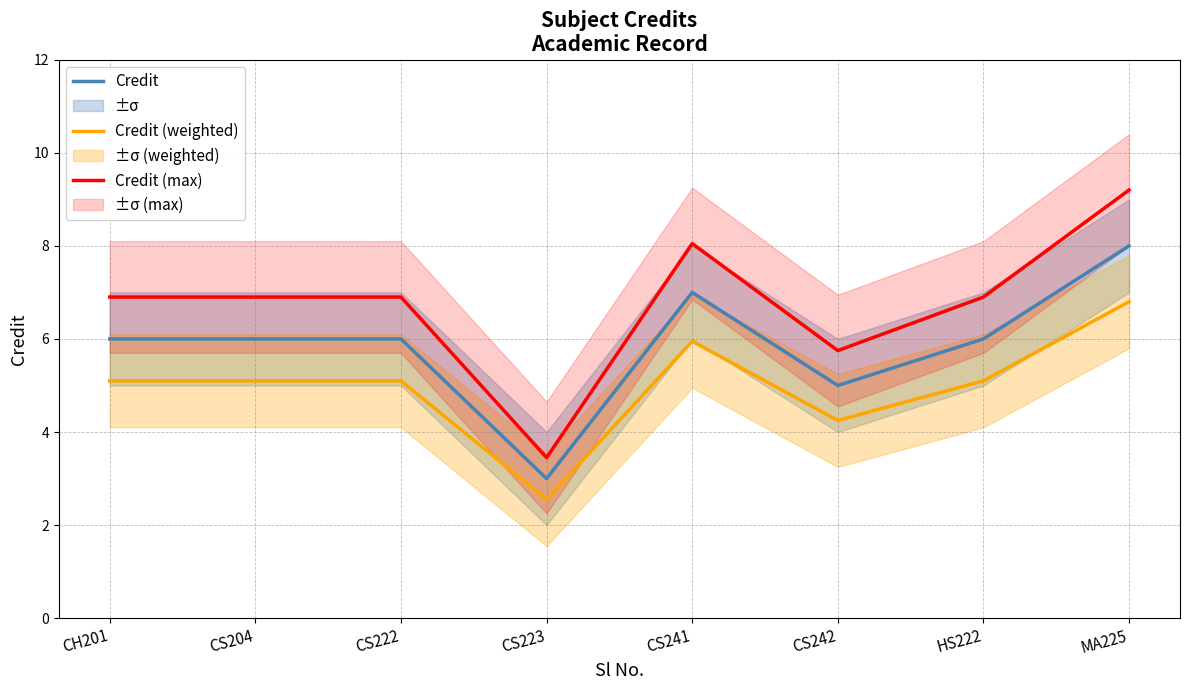

Where is the first local maximum for Credit (max)?

CS241